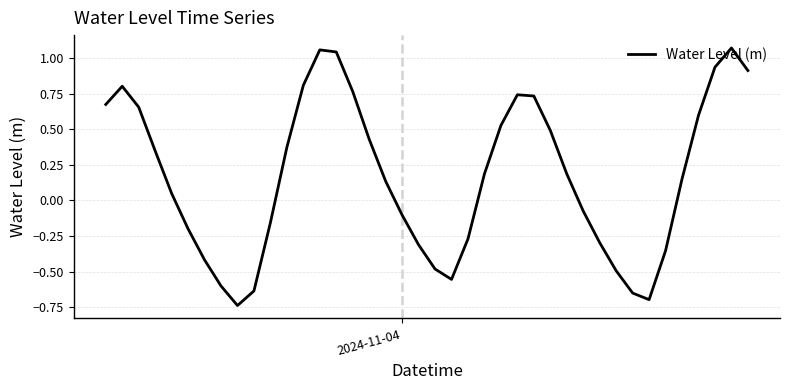

At which label does the data first exceed 0?

2024-11-04